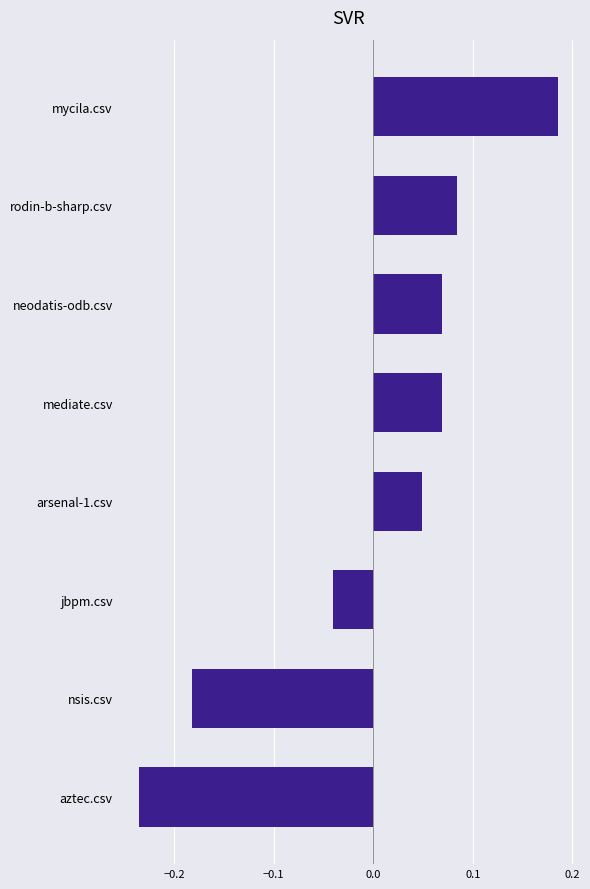

At which category does the chart reach its minimum across all series?

aztec.csv